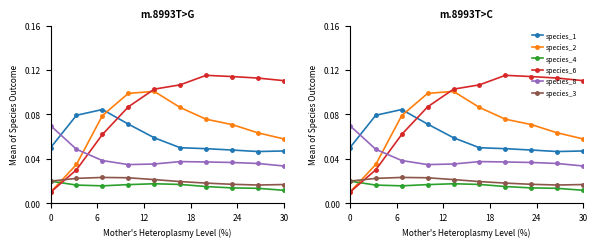

True or false: species_4 and species_3 cross at least once.

False